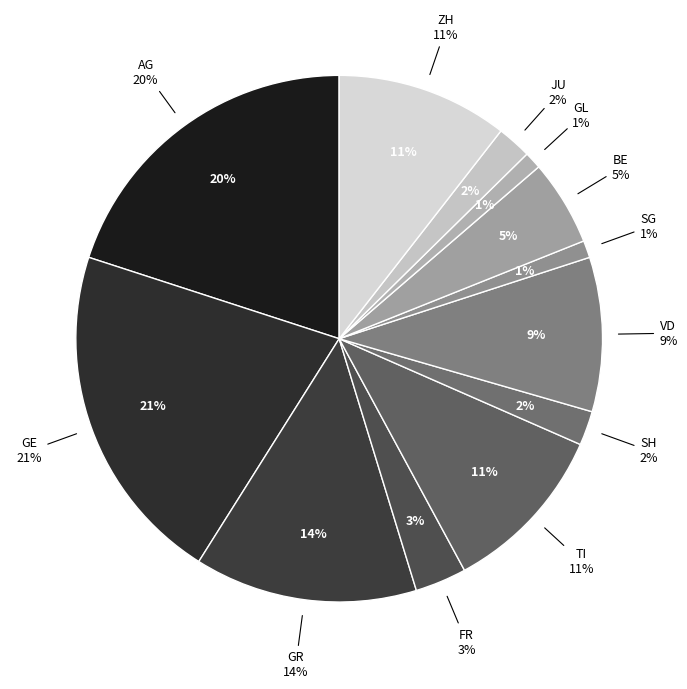

To the nearest percent, what percentage of the pie is VD?

9%